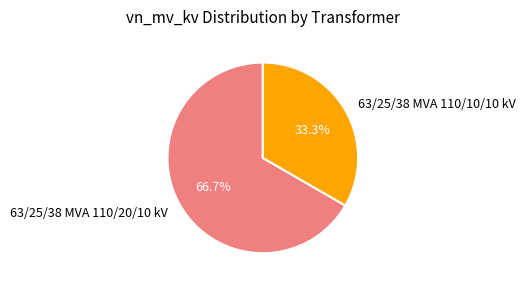

To the nearest percent, what percentage of the pie is 63/25/38 MVA 110/10/10 kV?

33%